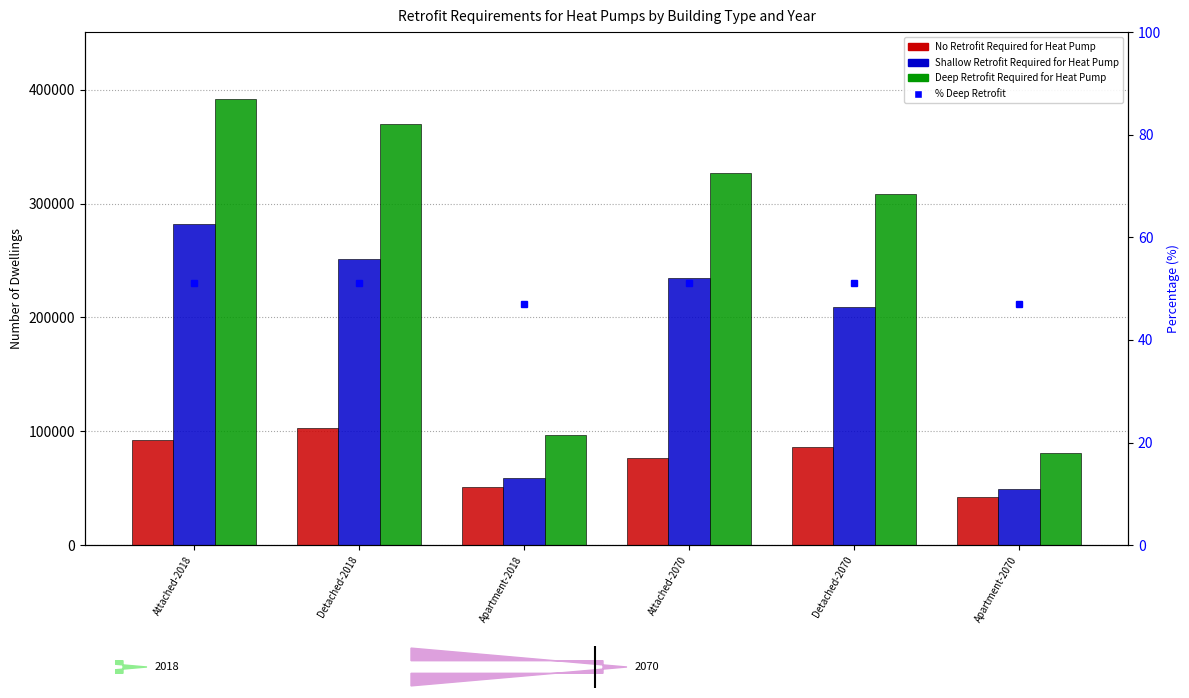

What is the difference between the maximum and minimum values in the Deep Retrofit Required for Heat Pump series?

311005.0